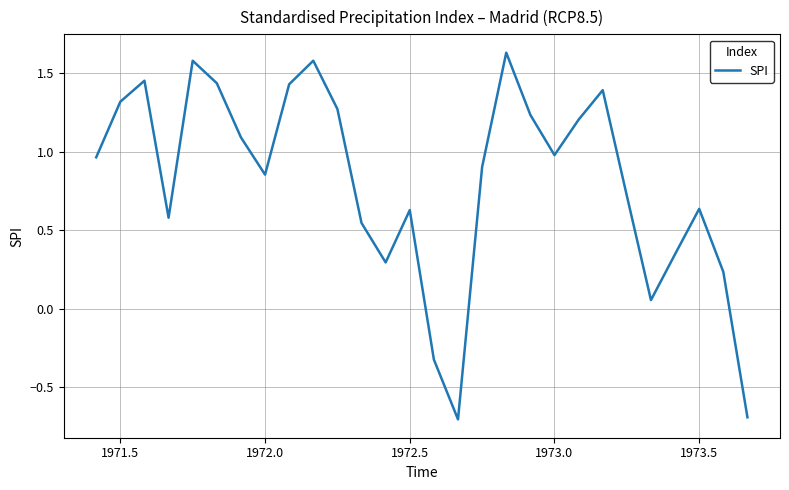

What is the difference between the maximum and minimum values?

2.3